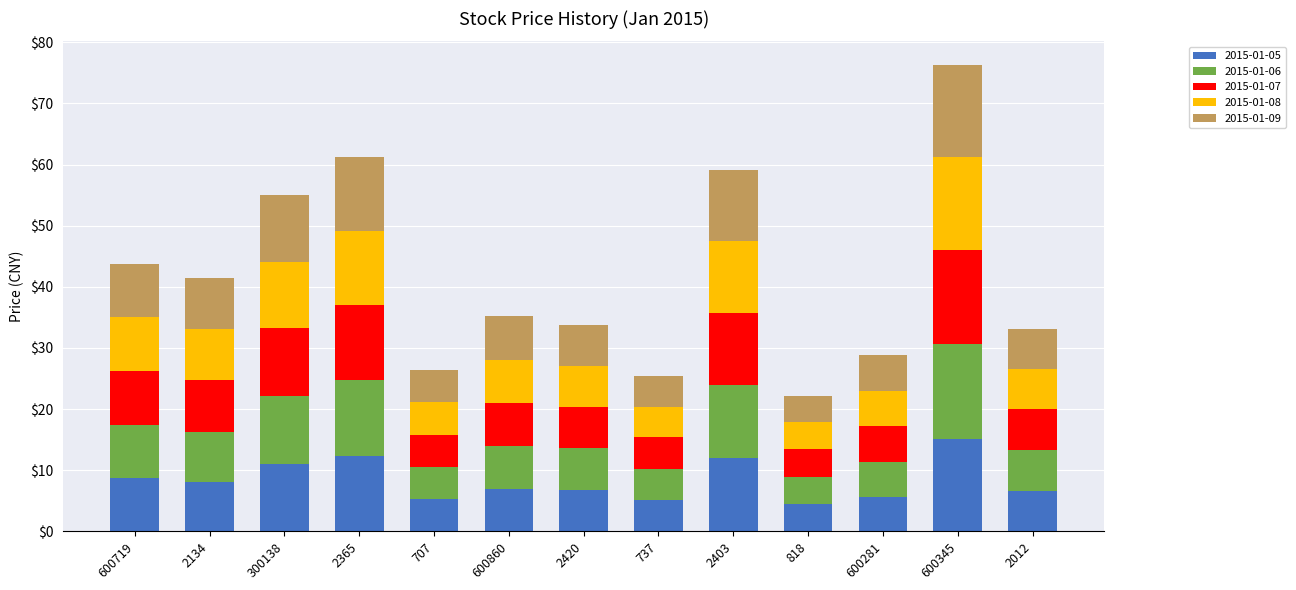

What is the difference between the second highest and second lowest values in the 2015-01-05 series?

7.2